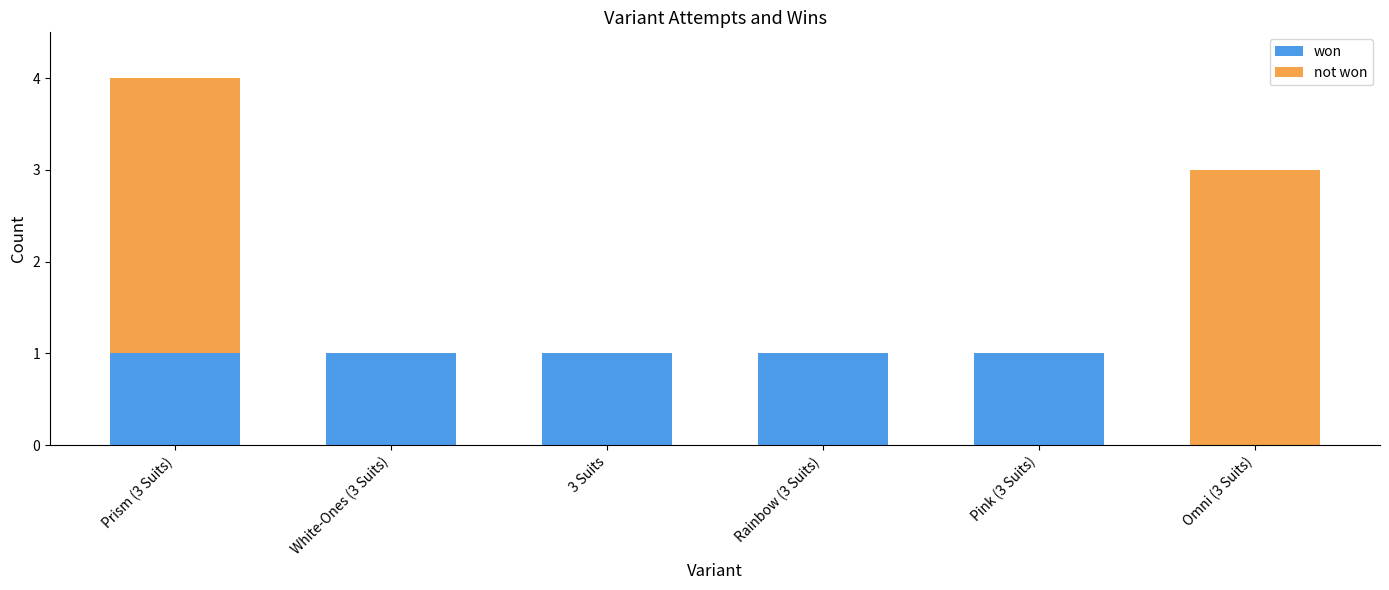

Reading left to right, list the values for the won series.

Prism (3 Suits)=1	White-Ones (3 Suits)=1	3 Suits=1	Rainbow (3 Suits)=1	Pink (3 Suits)=1	Omni (3 Suits)=0